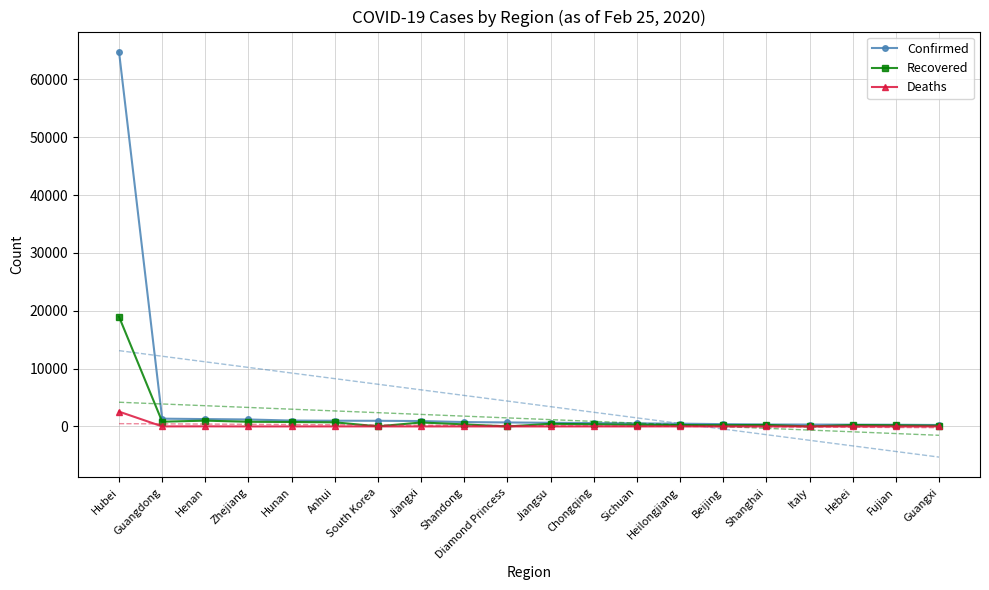

What is the difference between the maximum and minimum values in the Confirmed series?

64534